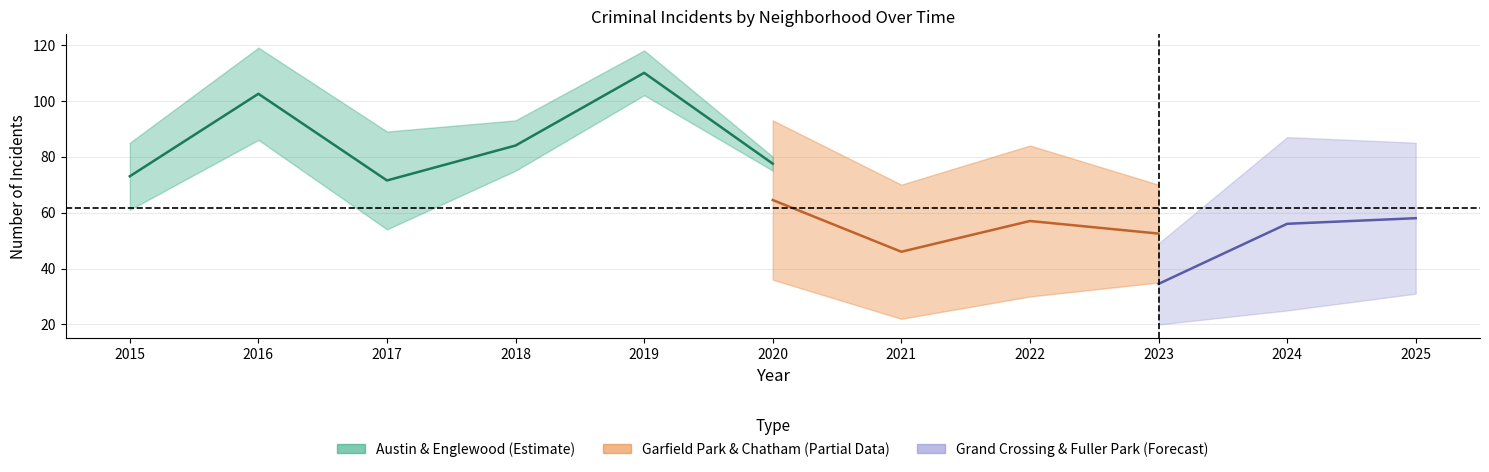

Between 2015 and 2024, which is larger?

2015